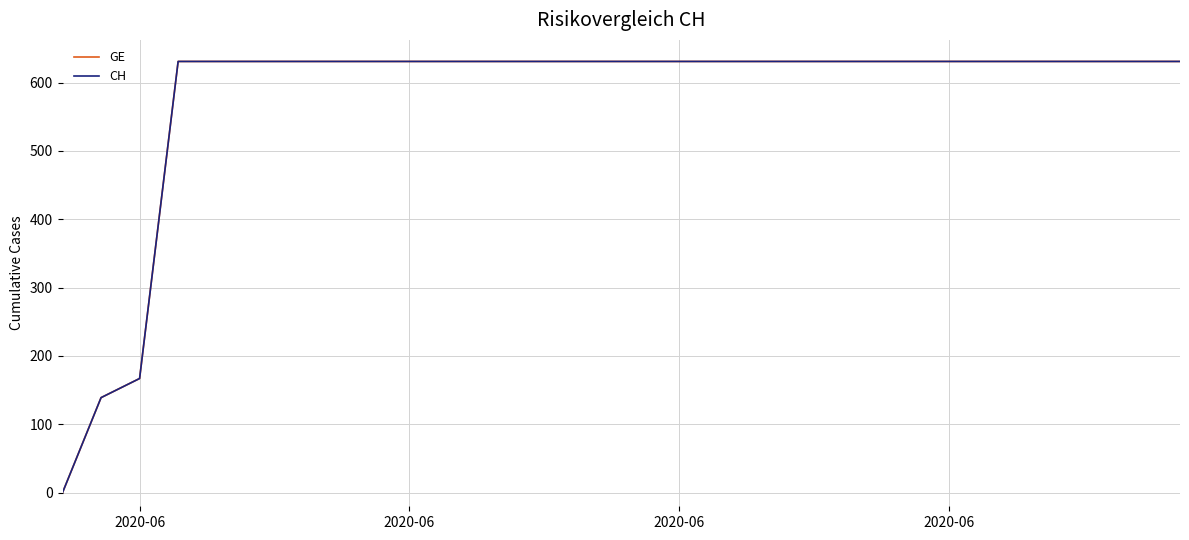

Reading left to right, what are all the values shown in this chart?

GE: 0	139	167	631	631	631	631	631	631	631	631	631	631	631	631	631	631	631	631	631	631	631	631	631	631	631	631	631	631	631
CH: 0	139	167	631	631	631	631	631	631	631	631	631	631	631	631	631	631	631	631	631	631	631	631	631	631	631	631	631	631	631